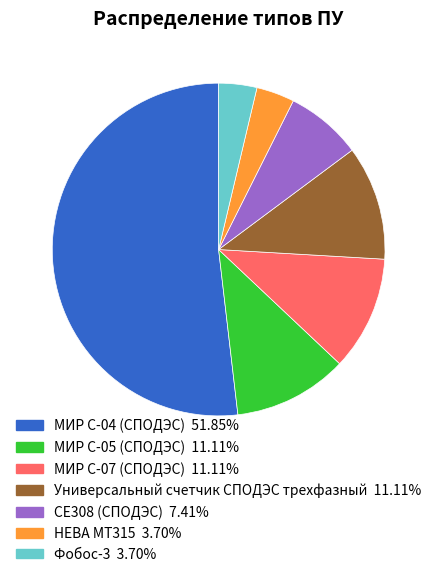

Which slice is the largest?

МИР С-04 (СПОДЭС)